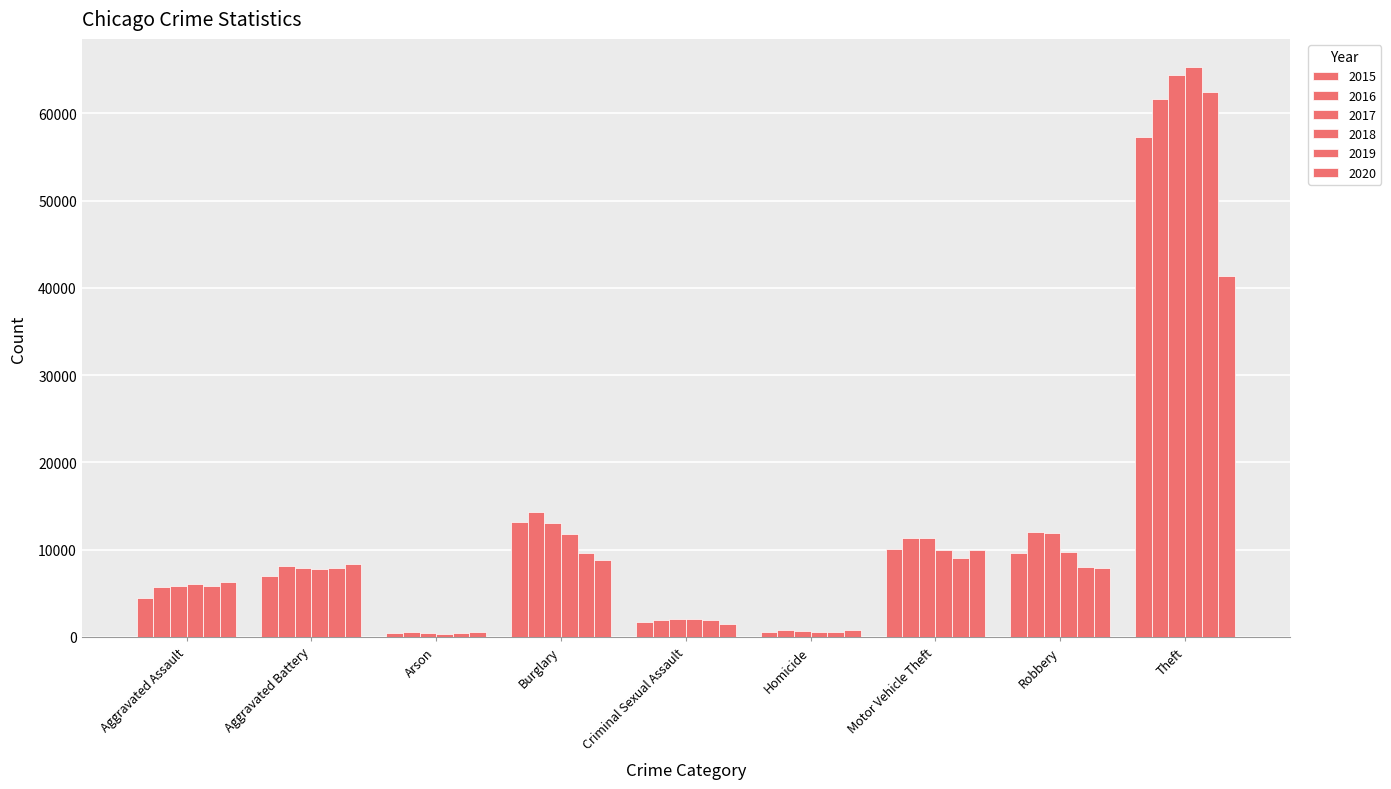

Rank the series at Theft from lowest to highest value.

2020, 2015, 2016, 2019, 2017, 2018